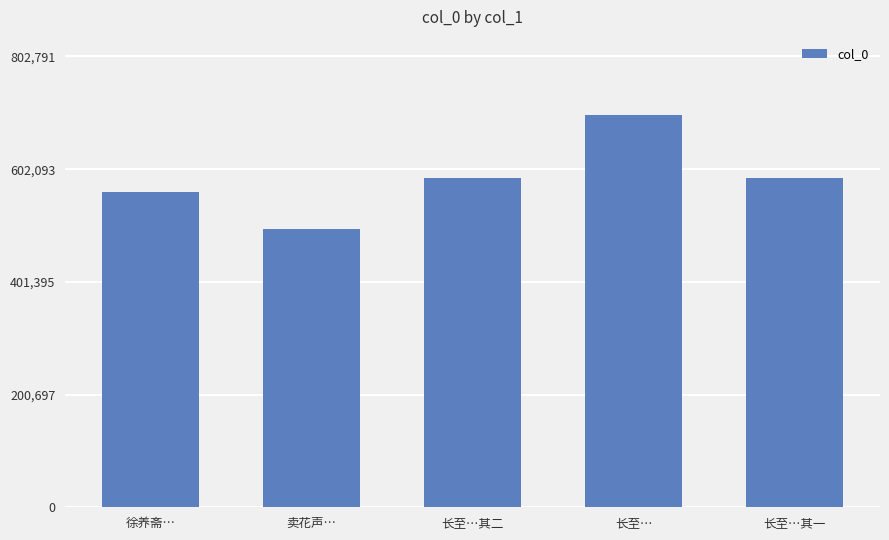

What is the change in value from 徐养斋… to 长至…?

+136812